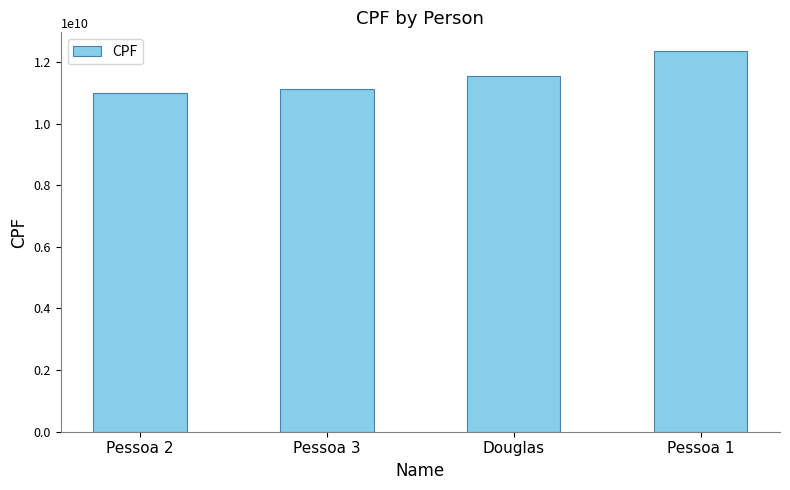

What is the minimum value shown in the chart?

10987654321